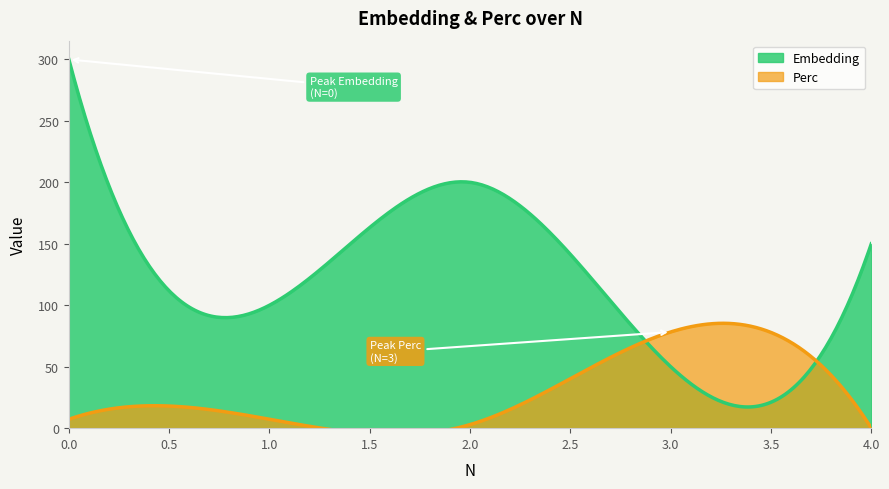

Where is the first local minimum for Perc?

2